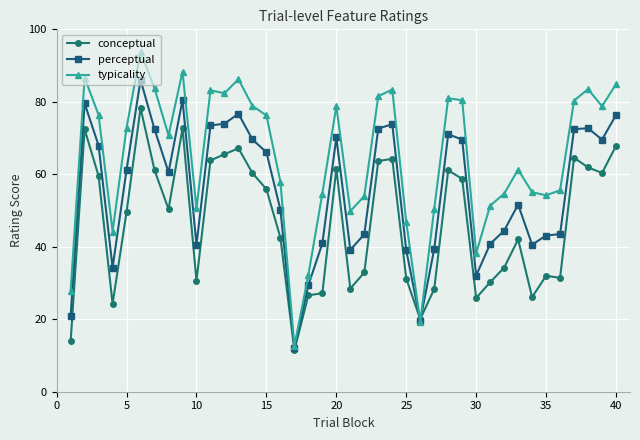

True or false: typicality has more than 2 interior local peaks.

True